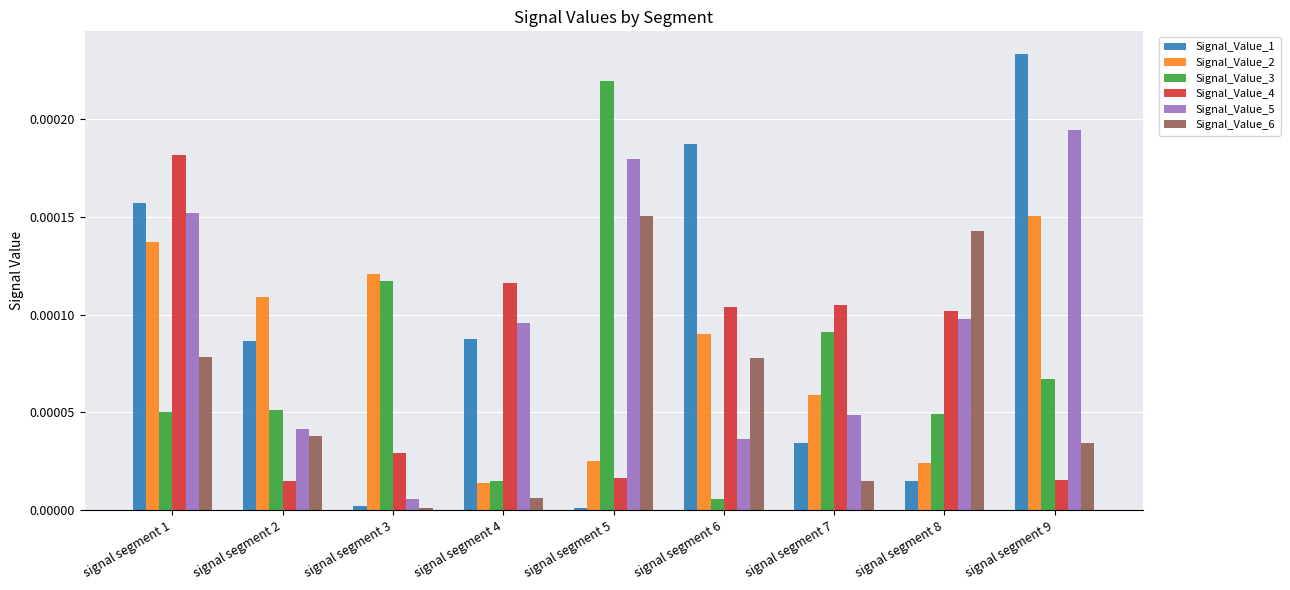

Does the chart contain stacked bars?

No